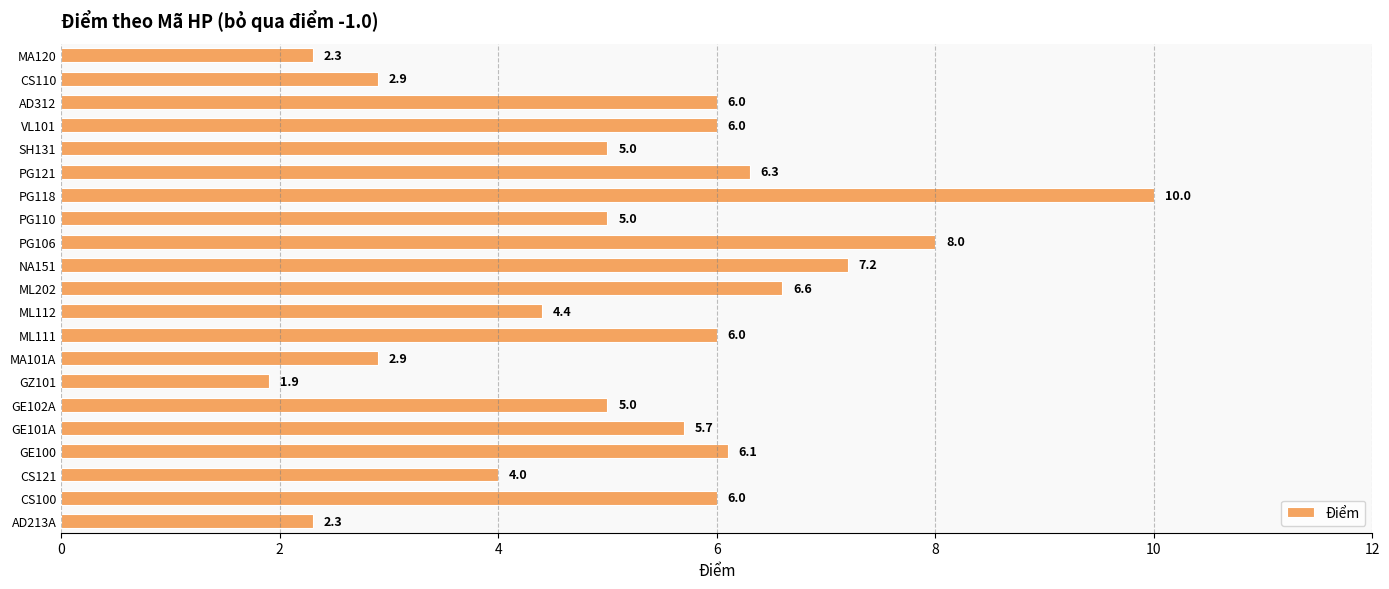

What is the sum of all values?

109.6